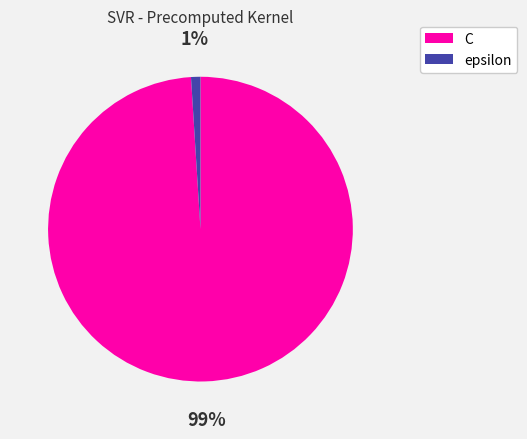

Which category has the smallest portion of the pie?

epsilon